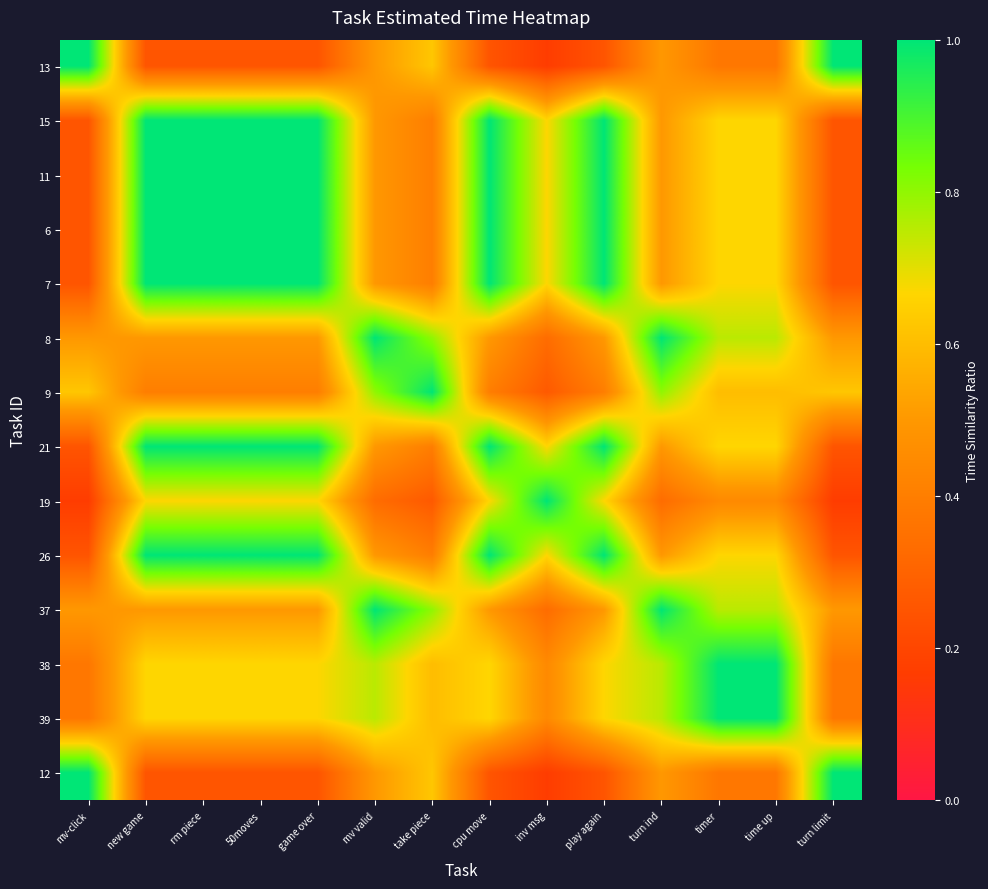

At which category does the chart reach its peak across all series?

mv-click